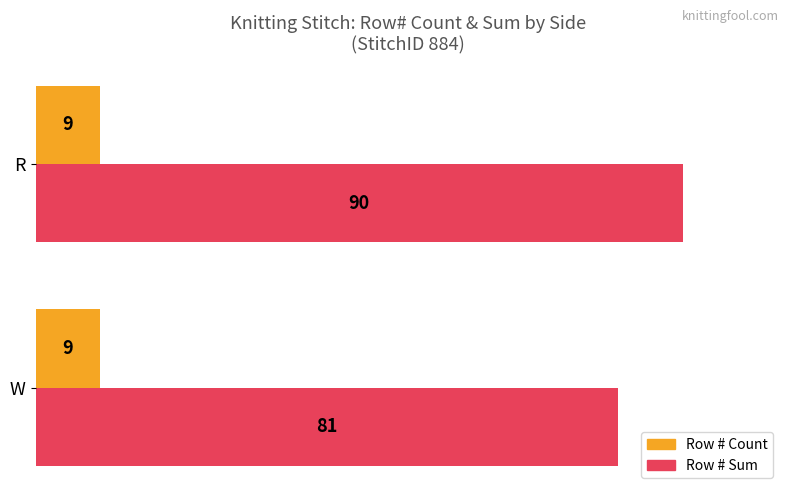

What are all the series names shown in the legend?

Row # Count, Row # Sum